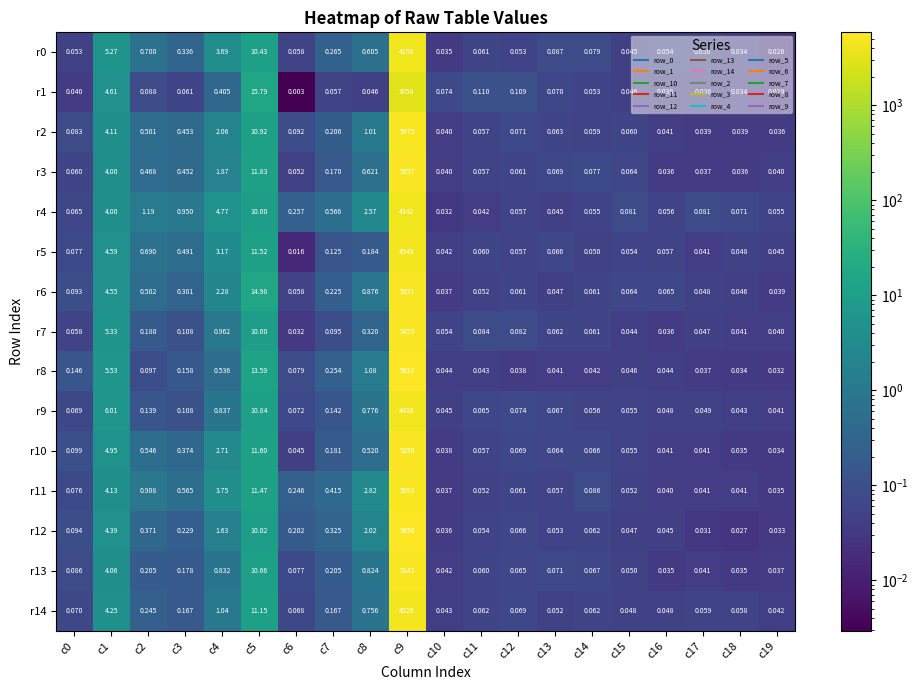

Which series has the largest range (max minus min)?

r12